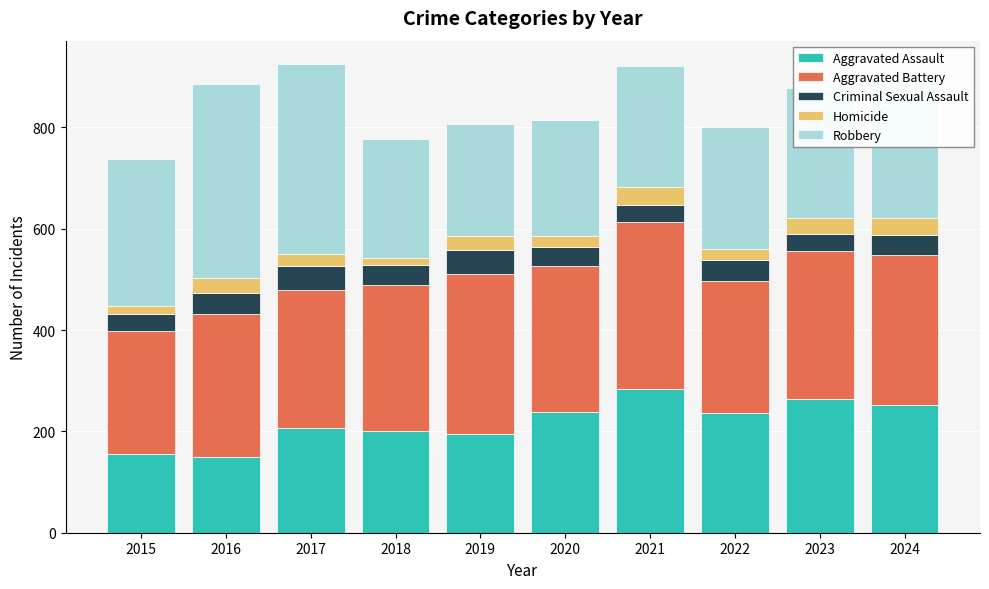

What is the value of the Aggravated Assault bar at the 6th from the left?

239